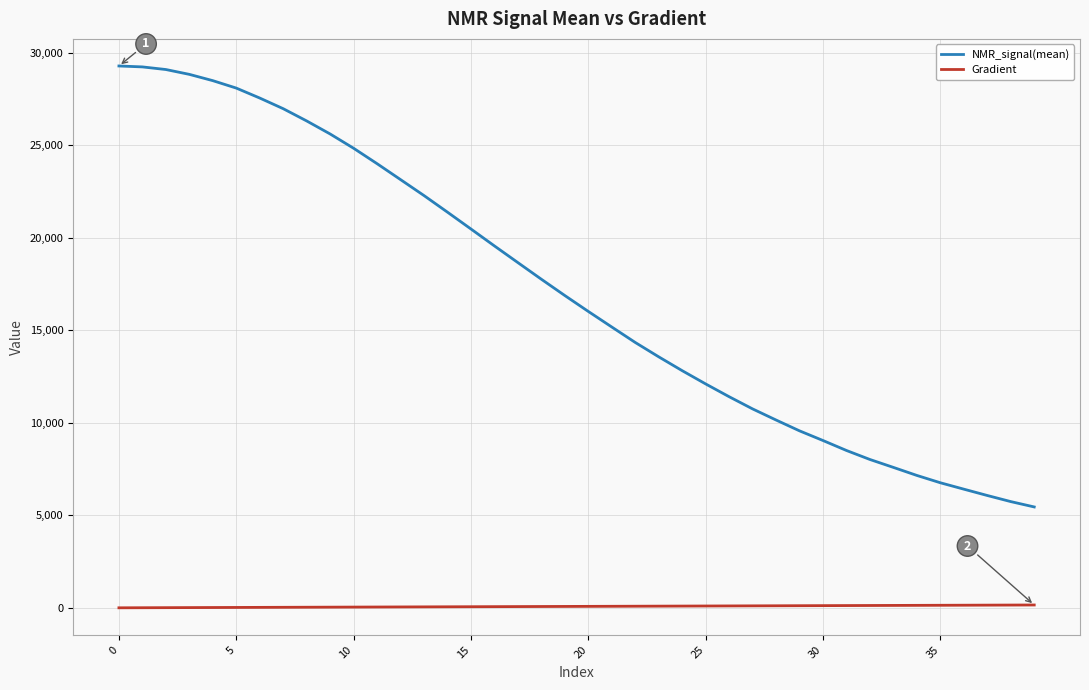

Which series has the largest total across all categories?

NMR_signal(mean)